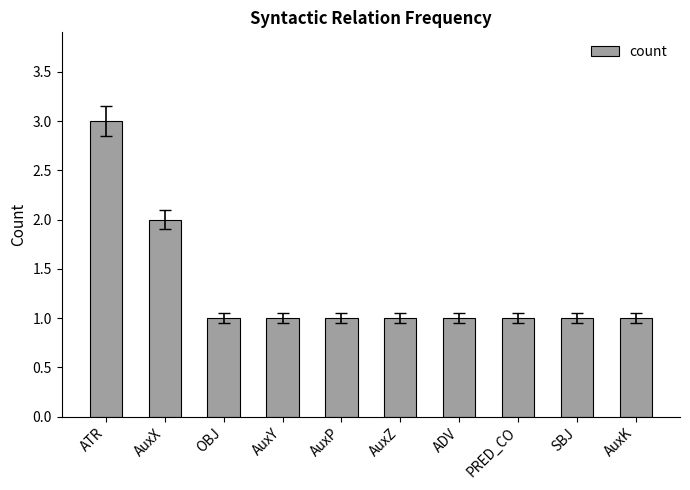

What is the ratio of the value at AuxZ to the value at PRED_CO?

1.0